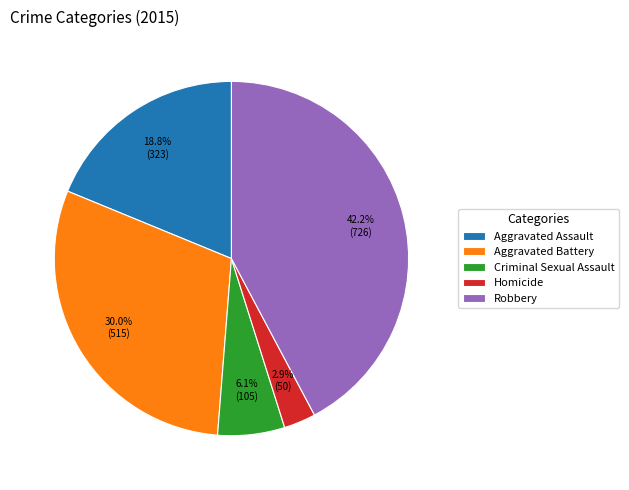

What is the ratio of the value at Aggravated Assault to the value at Homicide?

6.5